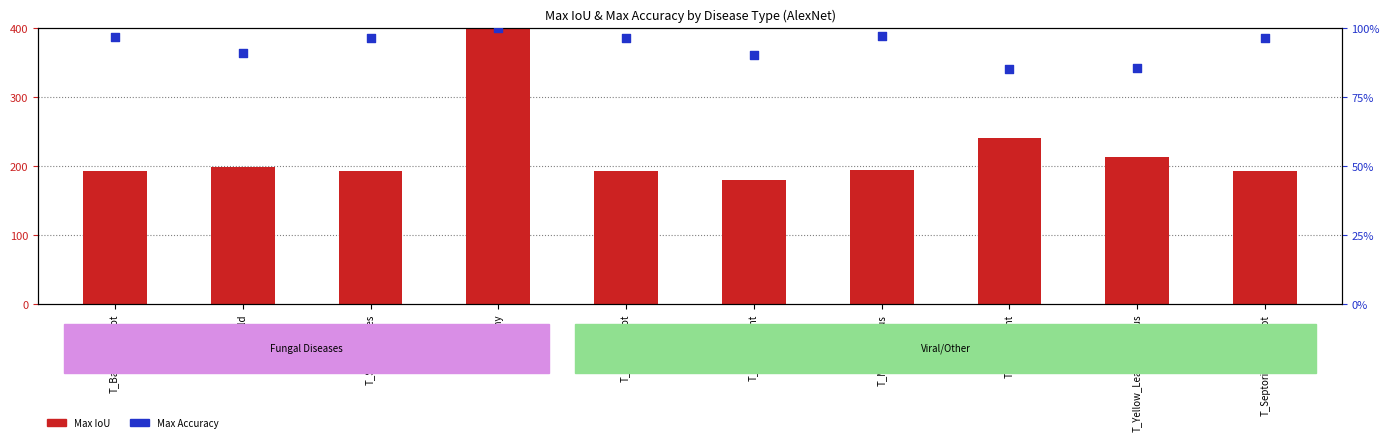

Which series has the largest Y range (max minus min)?

Max IoU